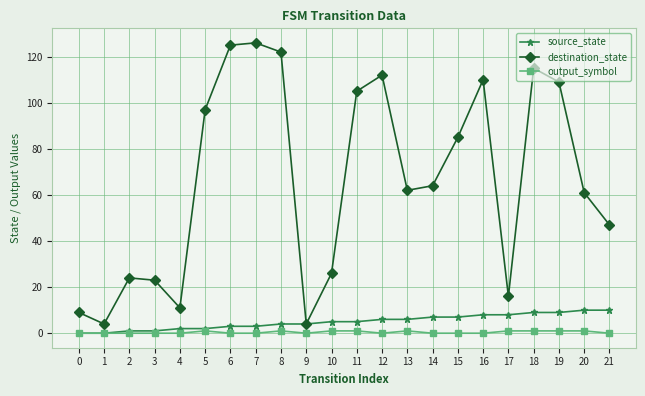

Reading left to right, transcribe all the data shown in this chart.

source_state: 0	0	1	1	2	2	3	3	4	4	5	5	6	6	7	7	8	8	9	9	10	10
destination_state: 9	4	24	23	11	97	125	126	122	4	26	105	112	62	64	85	110	16	115	109	61	47
output_symbol: 0	0	0	0	0	1	0	0	1	0	1	1	0	1	0	0	0	1	1	1	1	0